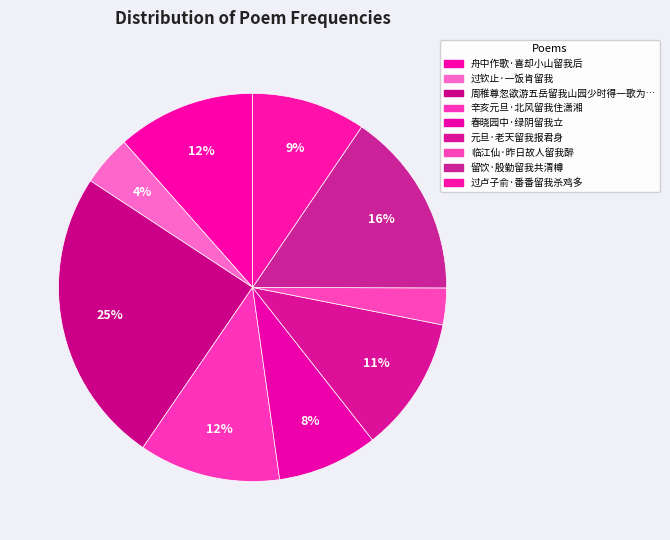

To the nearest percent, what is the difference between the largest and smallest slice percentages?

22%